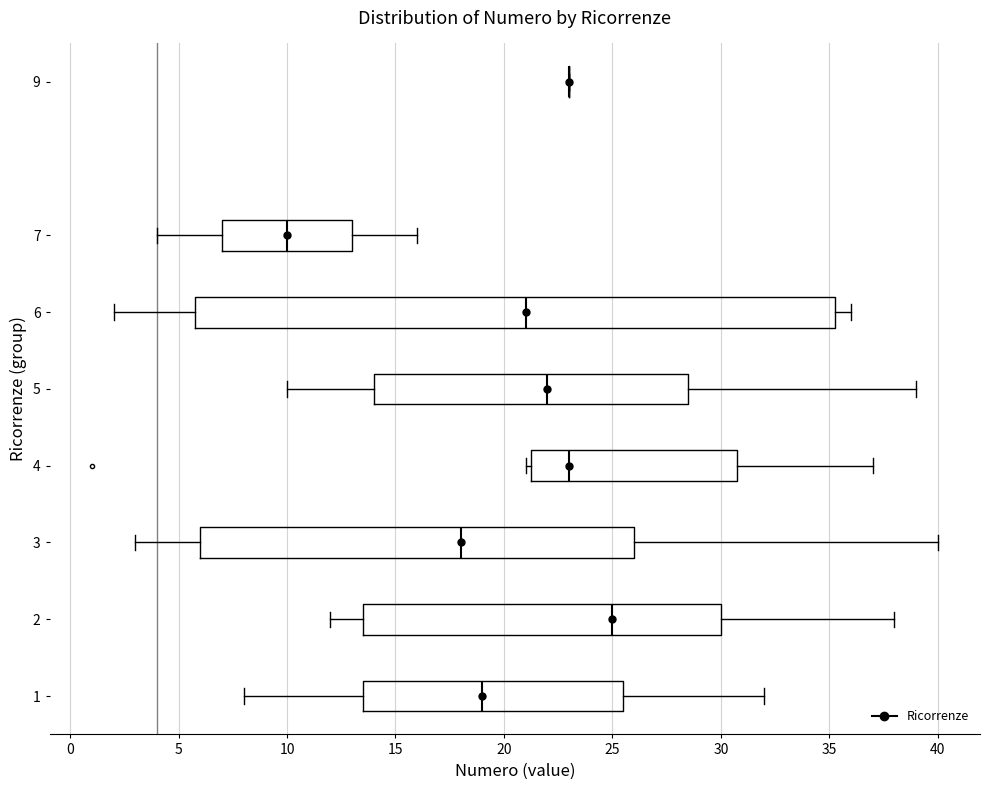

Reading bottom to top, transcribe this box plot: for each box, give where its median line is, the range the box spans, and where its two whiskers end, as read against the x-axis. The values are not printed on the chart, so give them approximately, as read against the axis.

1: median 19.0, box 13.5 to 25.5, whiskers 8.0 to 32.0
2: median 25.0, box 13.5 to 30.0, whiskers 12.0 to 38.0
3: median 18.0, box 6.0 to 26.0, whiskers 3.0 to 40.0
4: median 23.0, box 21.5 to 31.0, whiskers 21.0 to 37.0
5: median 22.0, box 14.0 to 28.5, whiskers 10.0 to 39.0
6: median 21.0, box 6.0 to 35.5, whiskers 2.0 to 36.0
7: median 10.0, box 7.0 to 13.0, whiskers 4.0 to 16.0
9: box collapsed to a line at 23.0, whiskers 23.0 to 23.0